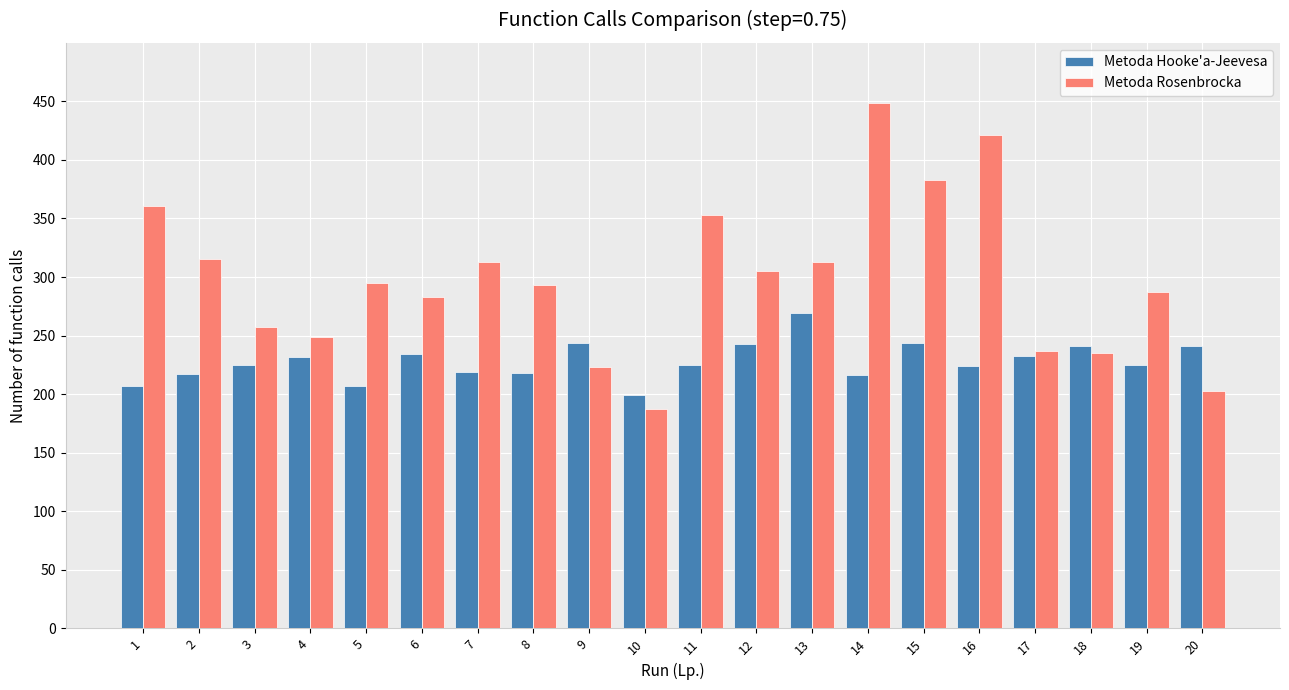

How many groups of bars are there?

20